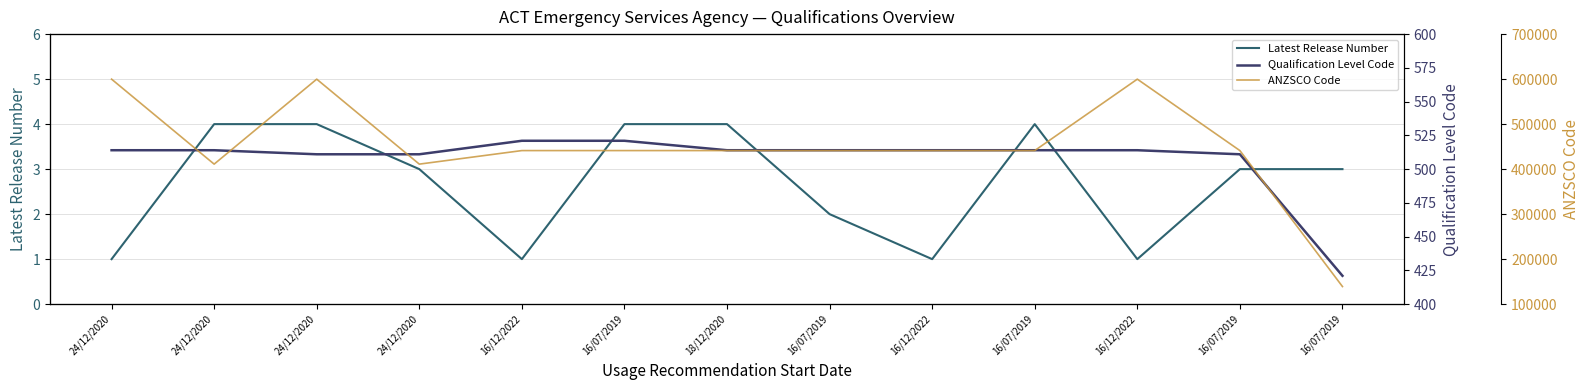

True or false: ANZSCO Code and Latest Release Number intersect in this chart.

False